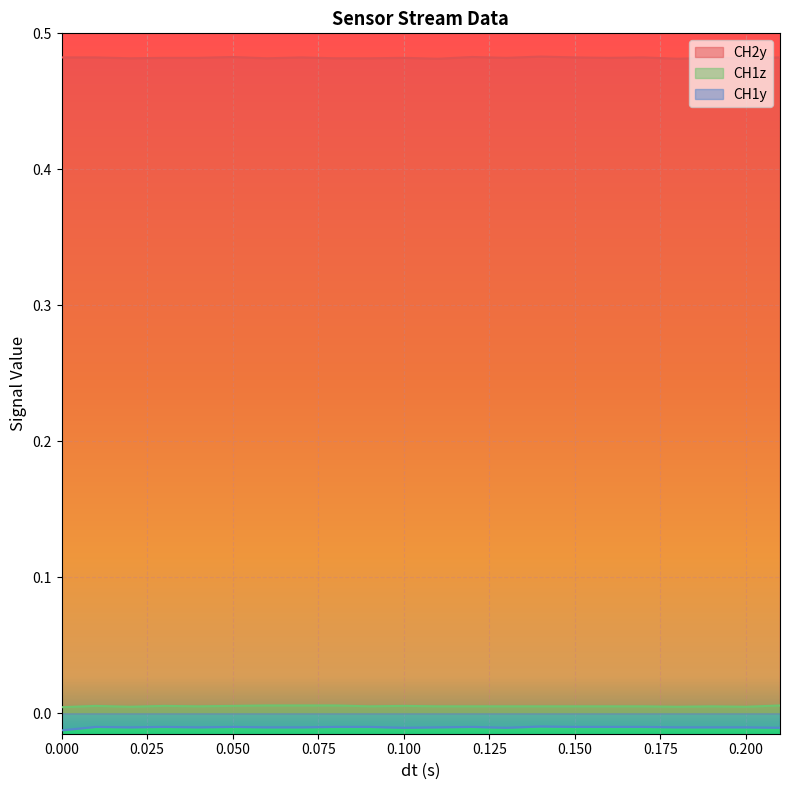

True or false: CH2y has a value of 0.1 at 0.03.

False